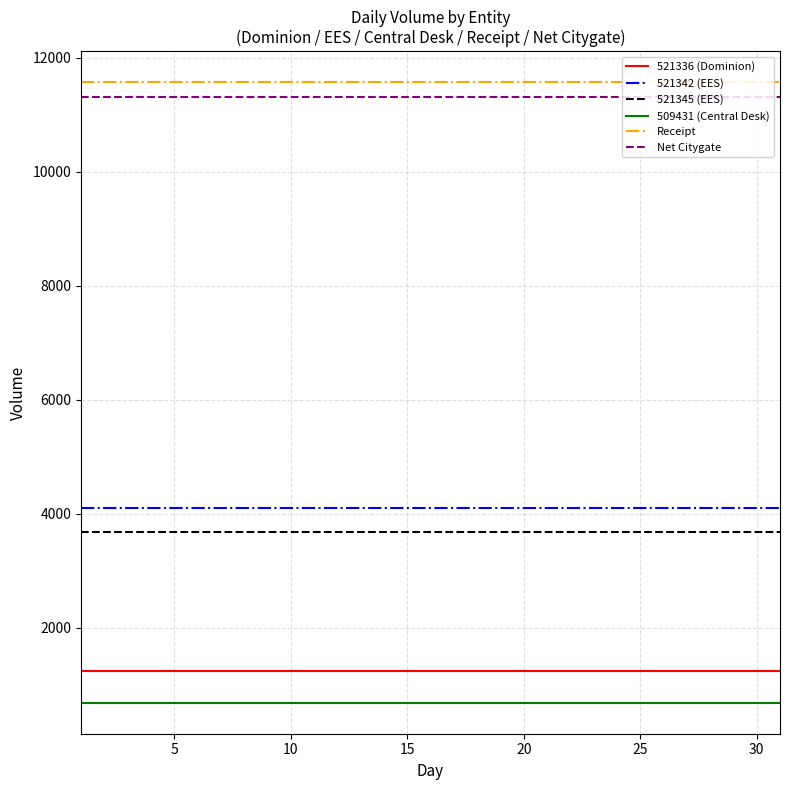

True or false: Net Citygate and 521342 (EES) intersect in this chart.

False